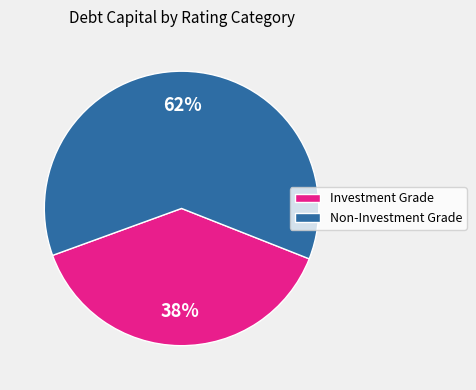

To the nearest percent, what is the average slice percentage?

50%